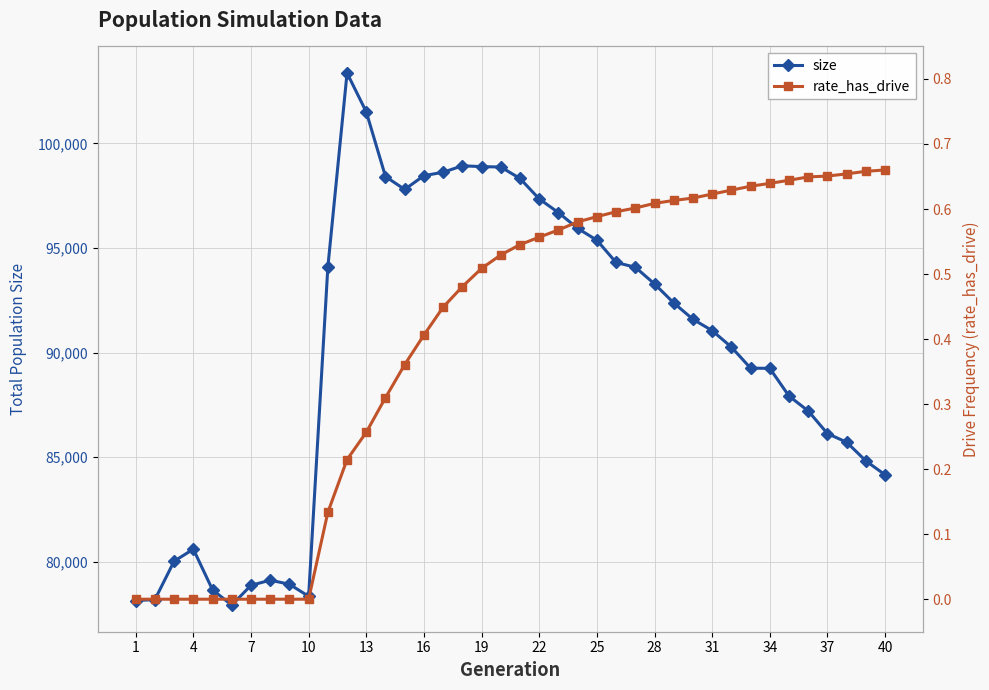

Which series has the largest total across all categories?

size